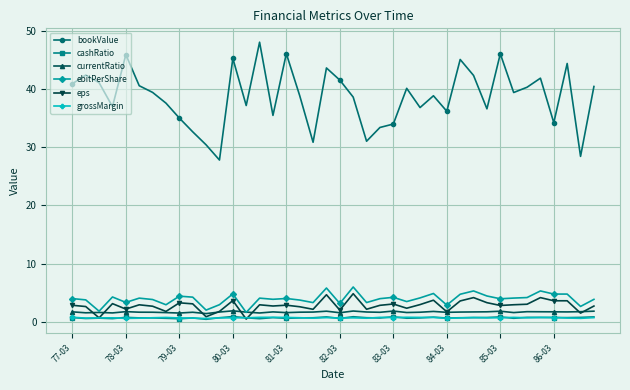

True or false: bookValue has more than 2 interior local peaks.

True